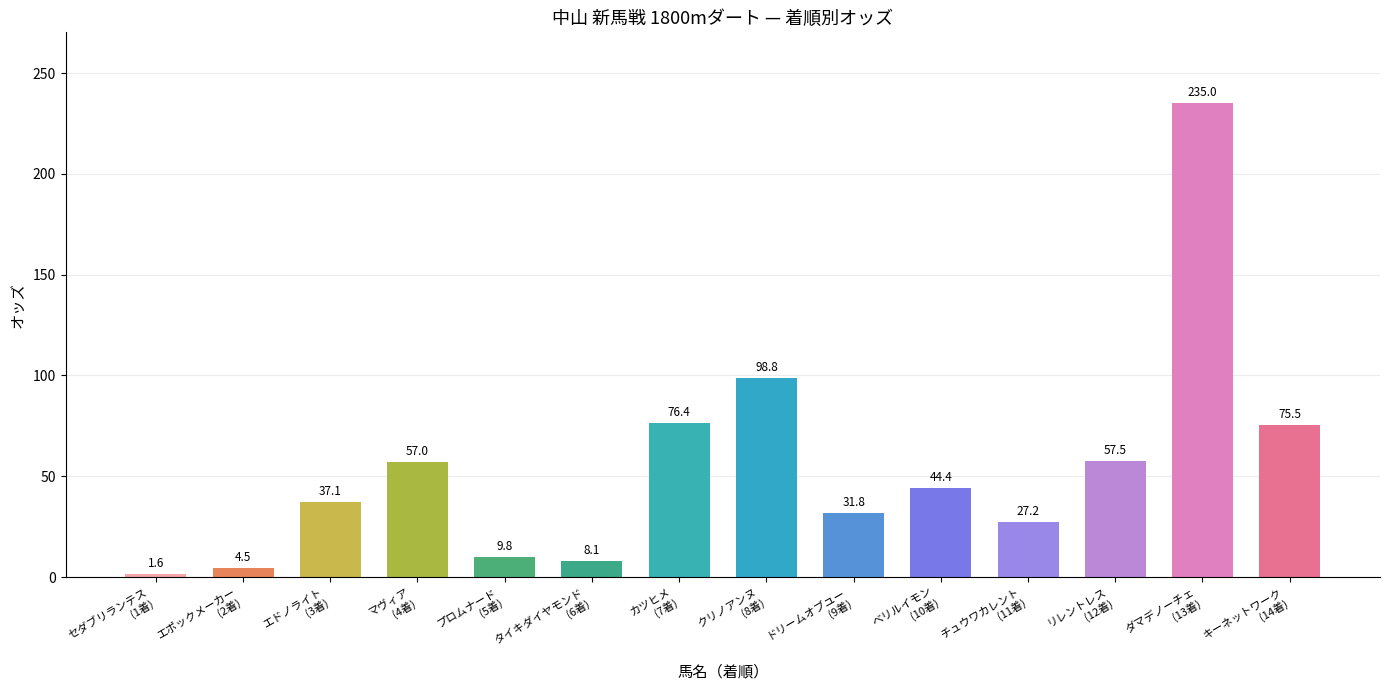

Is it true that the value at プロムナード is 9.8?

True